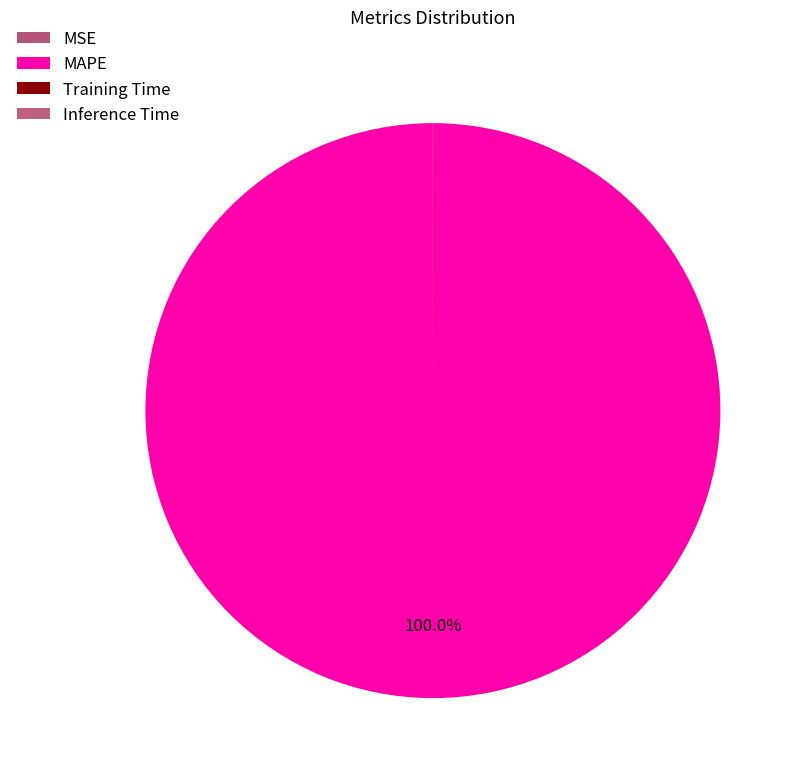

Does Training Time represent more than half of the total?

No